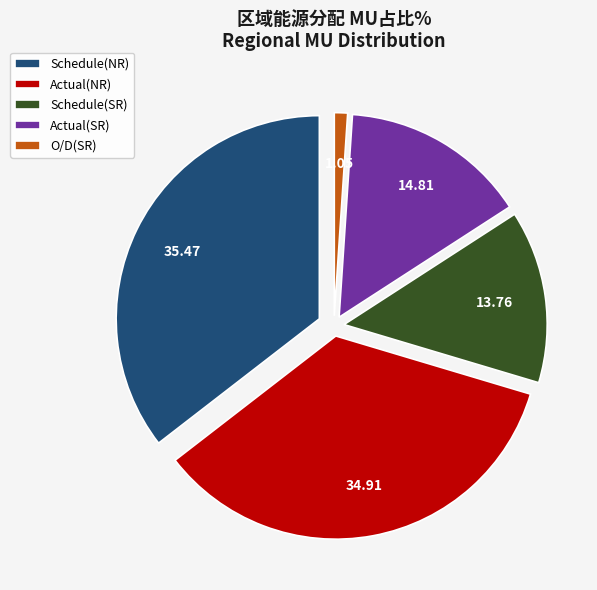

How many segments does this pie chart have?

5